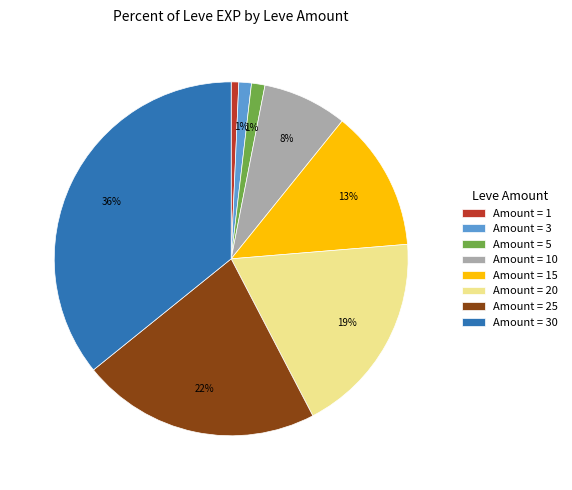

To the nearest percent, what is the average slice percentage?

12%